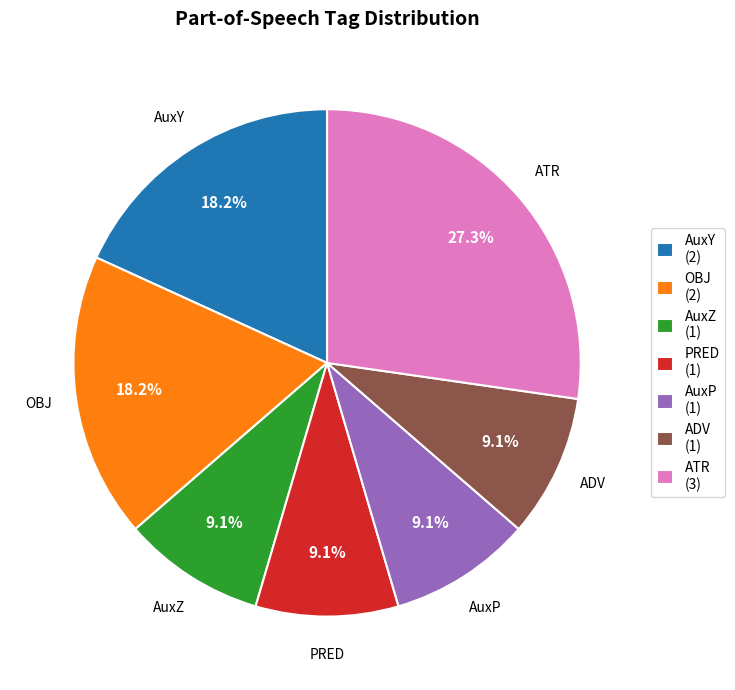

Does ATR (3) represent more than half of the total?

No